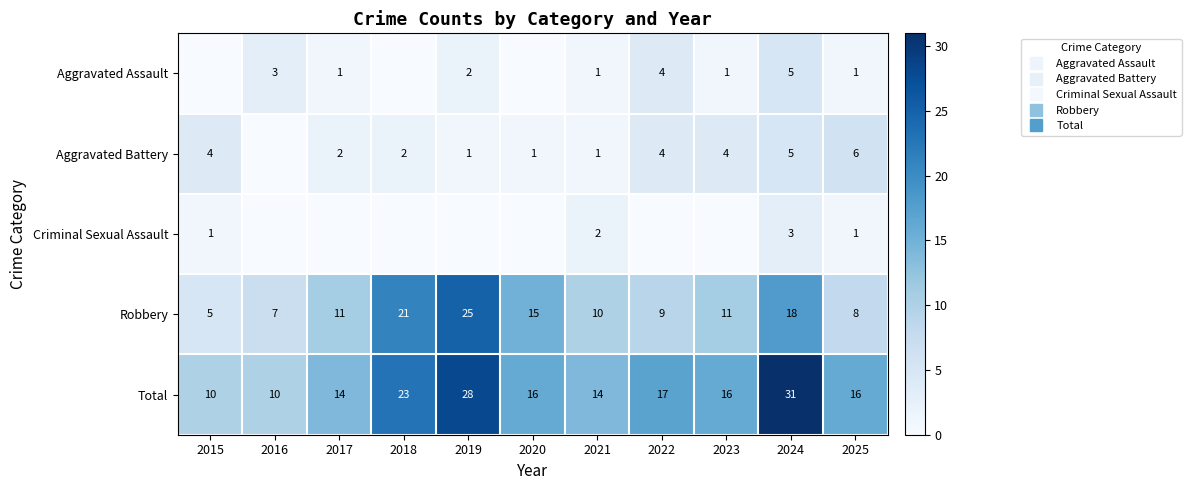

True or false: Total has a value of 10 at 2016.

True